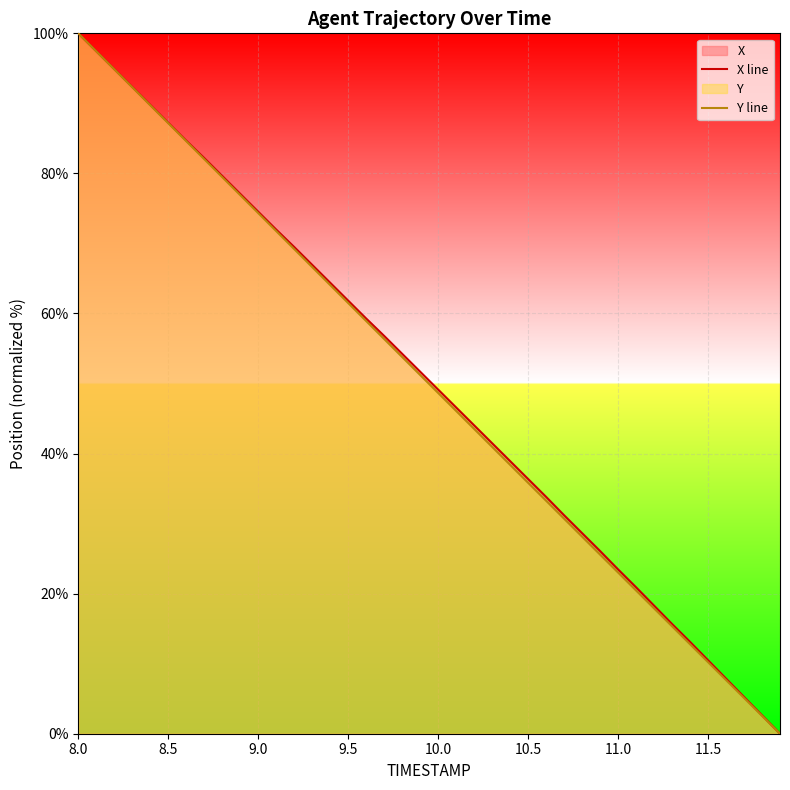

True or false: Y line and X line cross at least once.

False